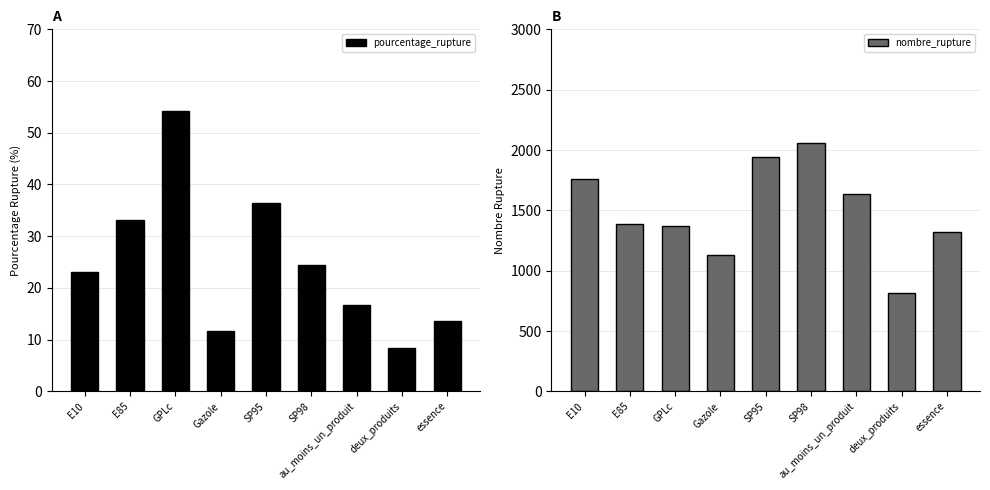

What is the average value of the nombre_rupture series?

1490